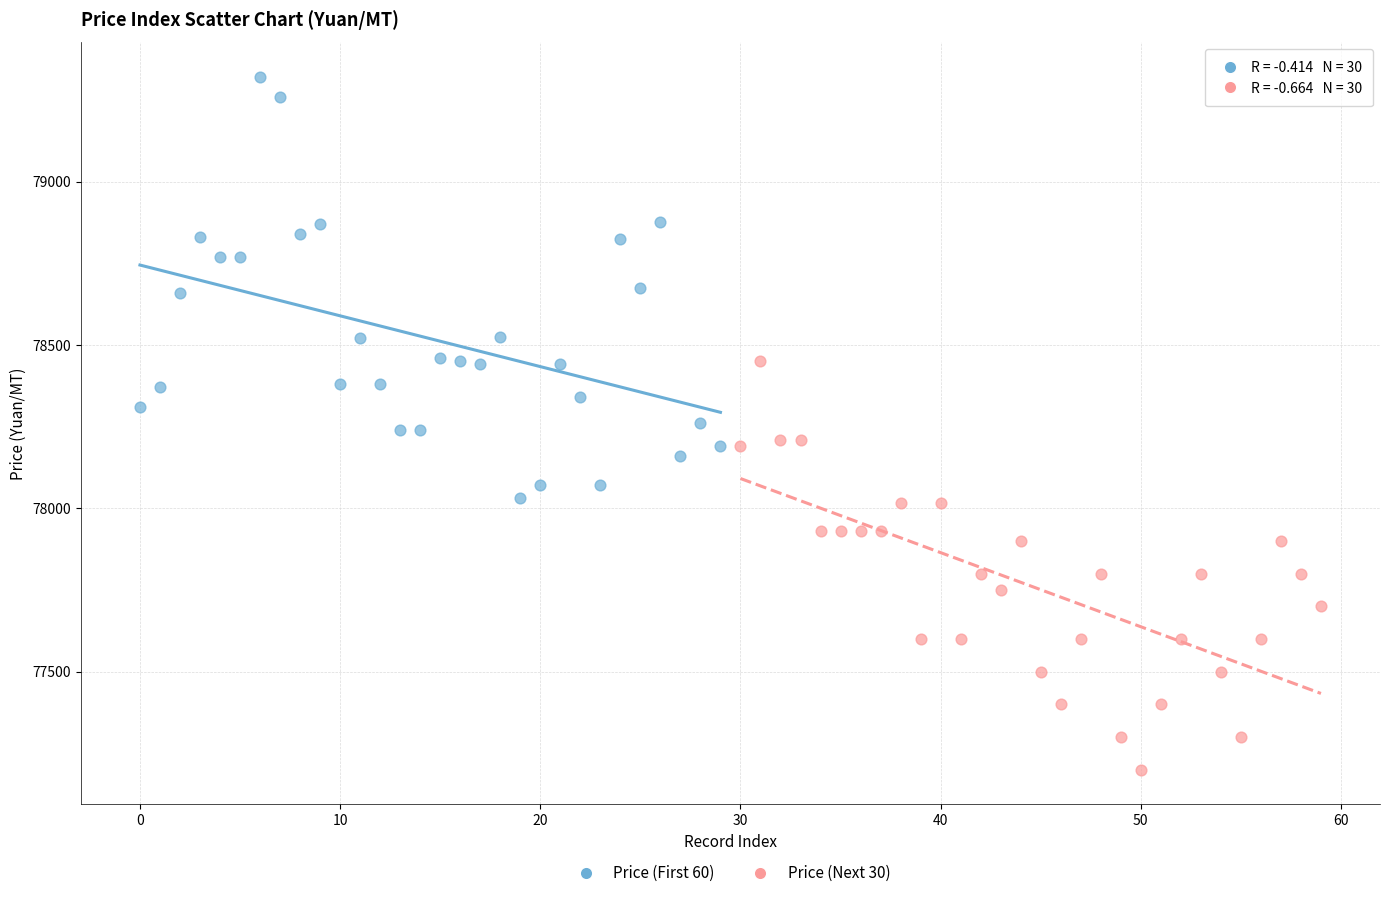

Which series contains the highest Y value?

Price (First 60)